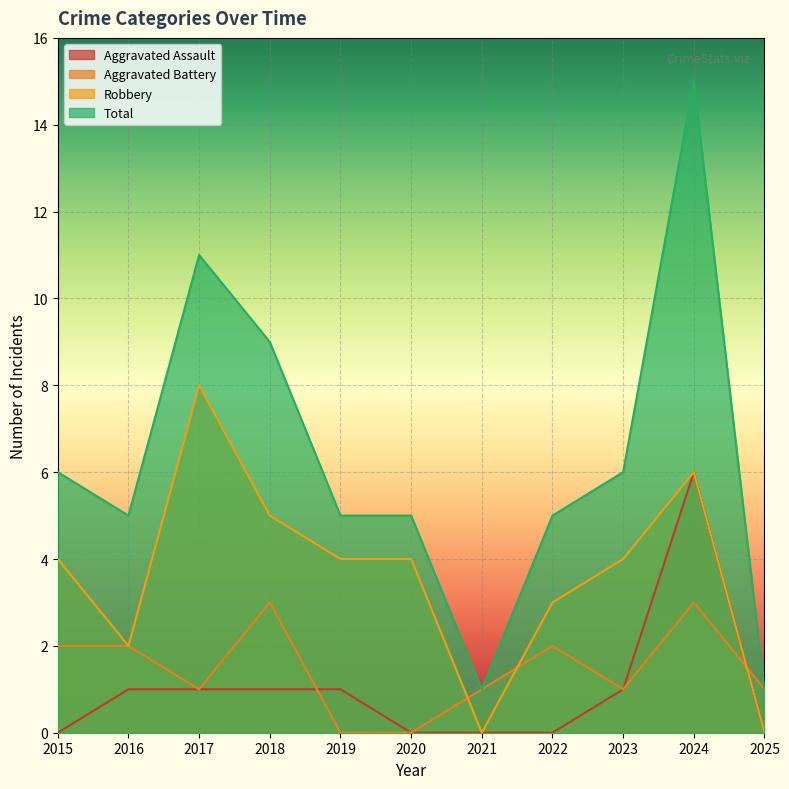

How many Aggravated Battery values are between 1 and 2?

7